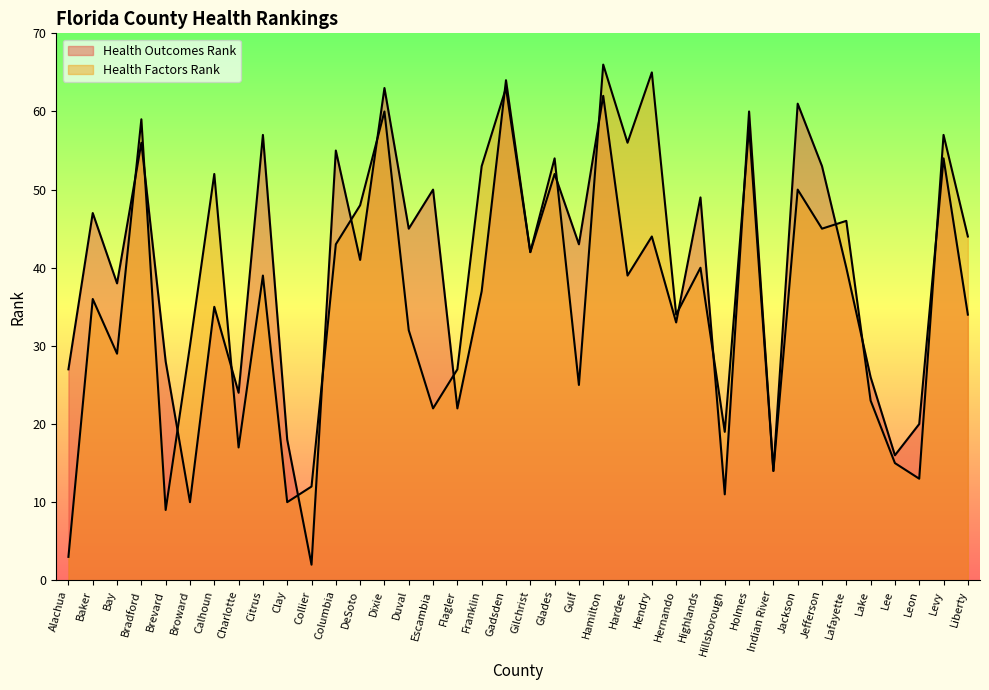

Reading left to right, transcribe all the data shown in this chart.

Health Outcomes Rank: 27	47	38	56	28	10	35	24	57	18	2	55	41	63	45	50	22	37	64	42	52	43	62	39	44	33	49	11	60	14	61	53	40	26	16	20	54	34
Health Factors Rank: 3	36	29	59	9	30	52	17	39	10	12	43	48	60	32	22	27	53	63	42	54	25	66	56	65	34	40	19	58	14	50	45	46	23	15	13	57	44